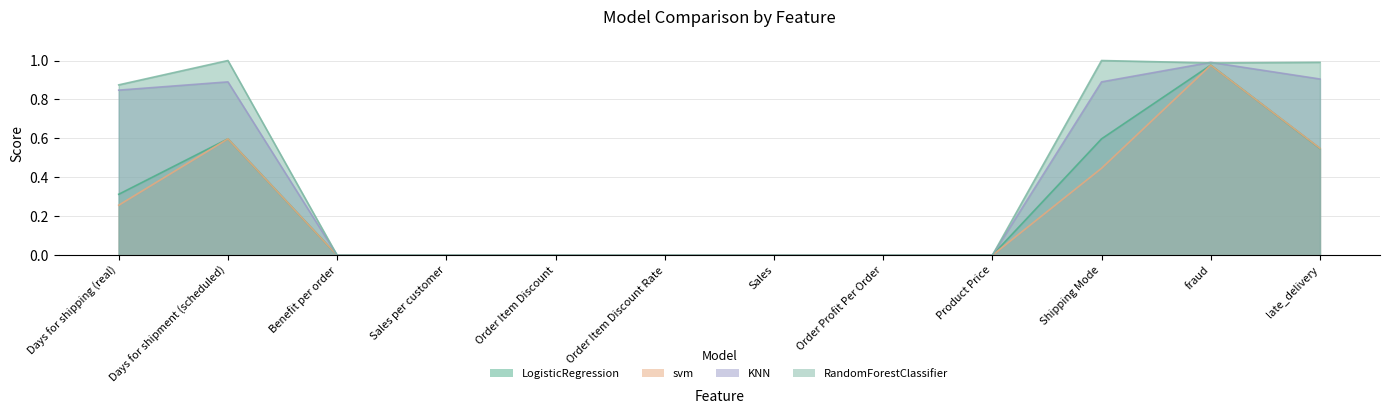

List the labels in order of svm value, smallest first.

Benefit per order, Sales per customer, Order Item Discount, Order Item Discount Rate, Sales, Order Profit Per Order, Product Price, Days for shipping (real), Shipping Mode, late_delivery, Days for shipment (scheduled), fraud